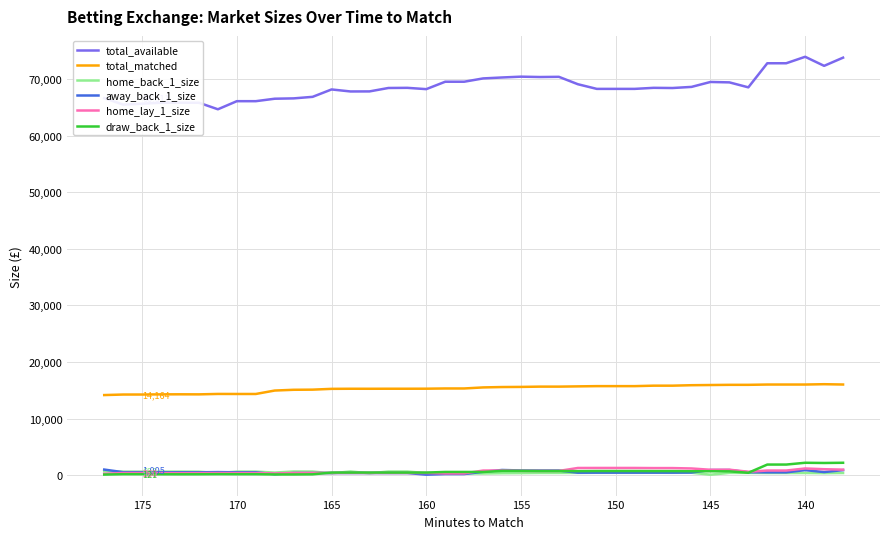

What is the highest value of the home_lay_1_size series?

1289.6